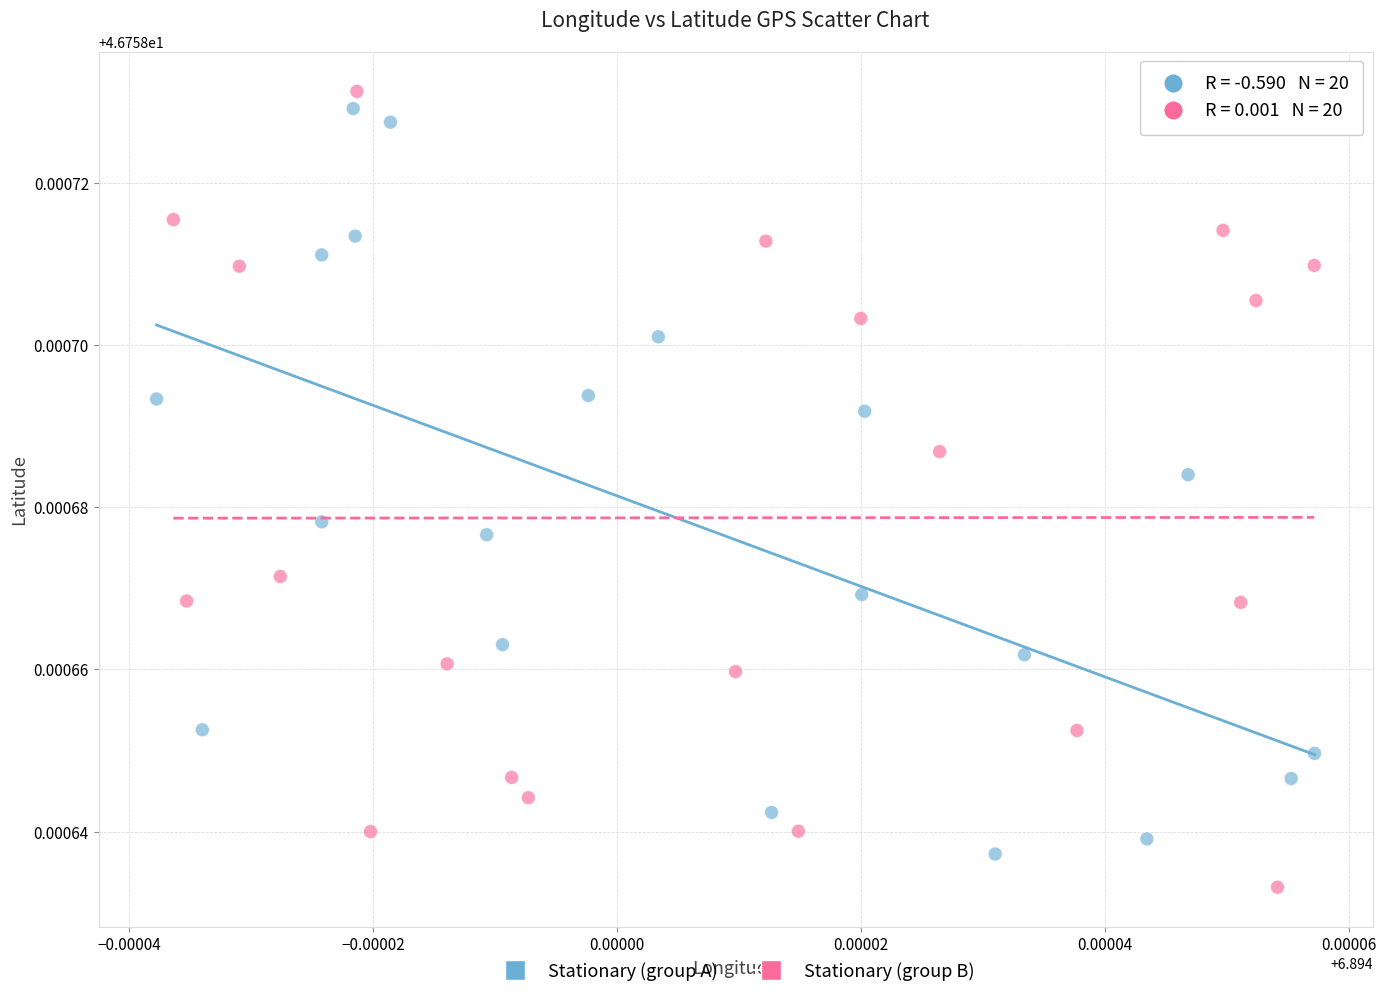

Which series has the widest spread of Y values?

Stationary (group B)